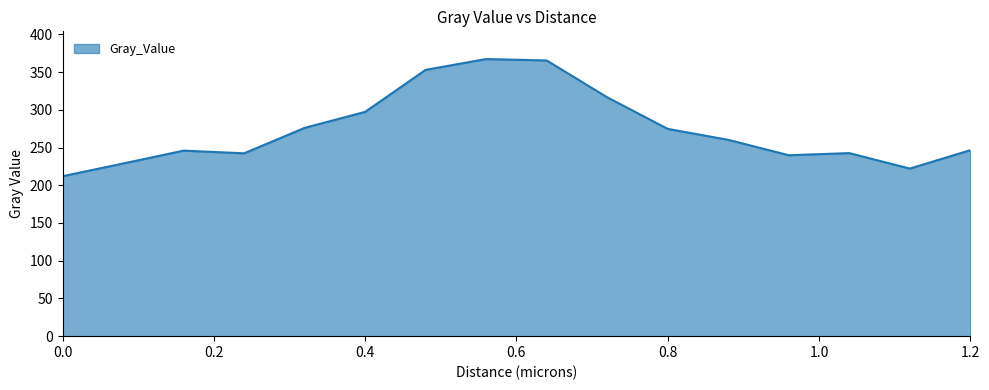

What is the smallest value displayed?

212.0